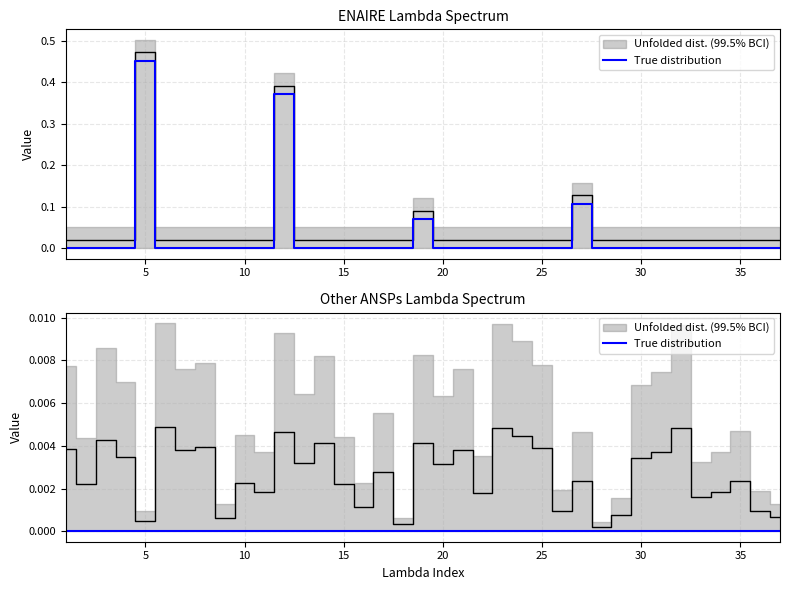

Which series has the largest total across all categories?

ENAIRE